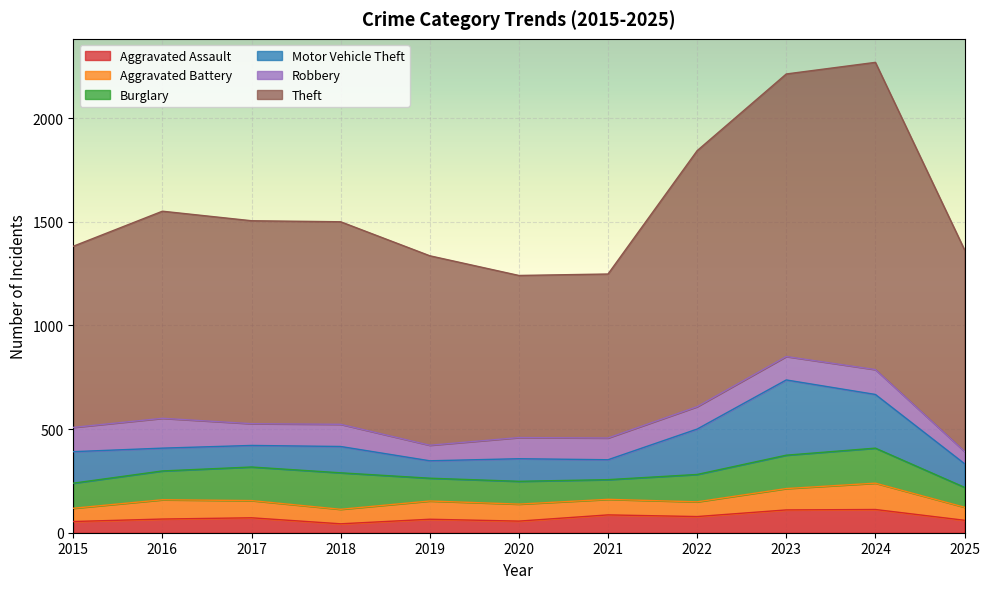

True or false: Theft and Robbery cross at least once.

False